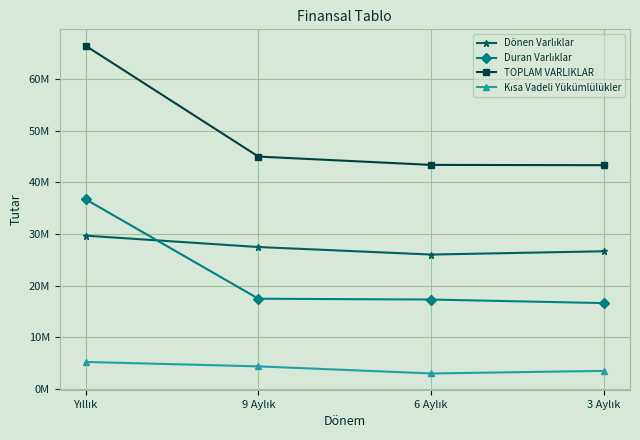

Does the chart have visible grid lines?

Yes